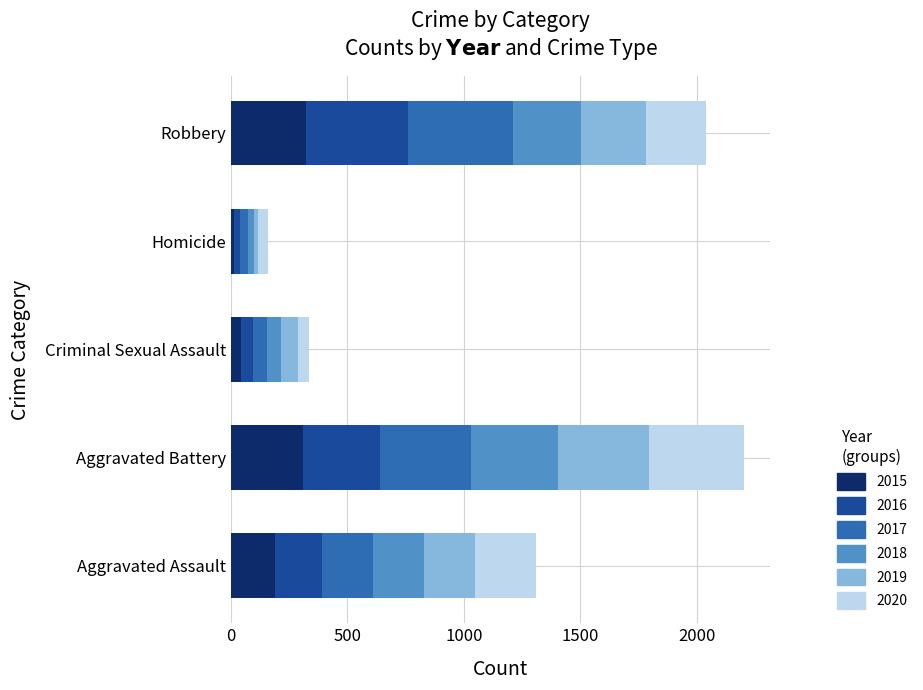

What is the total value across all series at Aggravated Battery?

2204